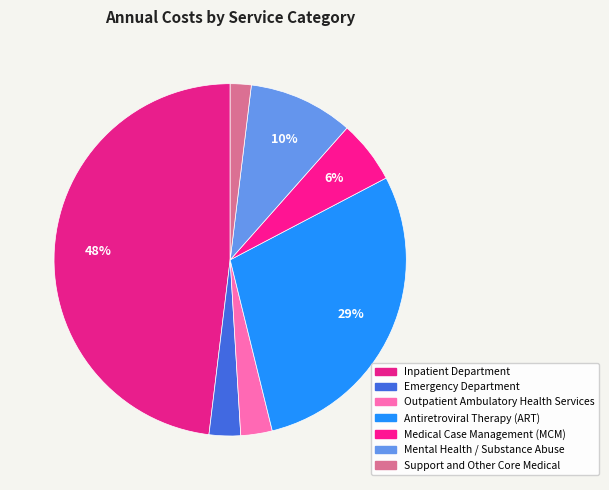

To the nearest percent, what portion does Antiretroviral Therapy (ART) represent?

29%